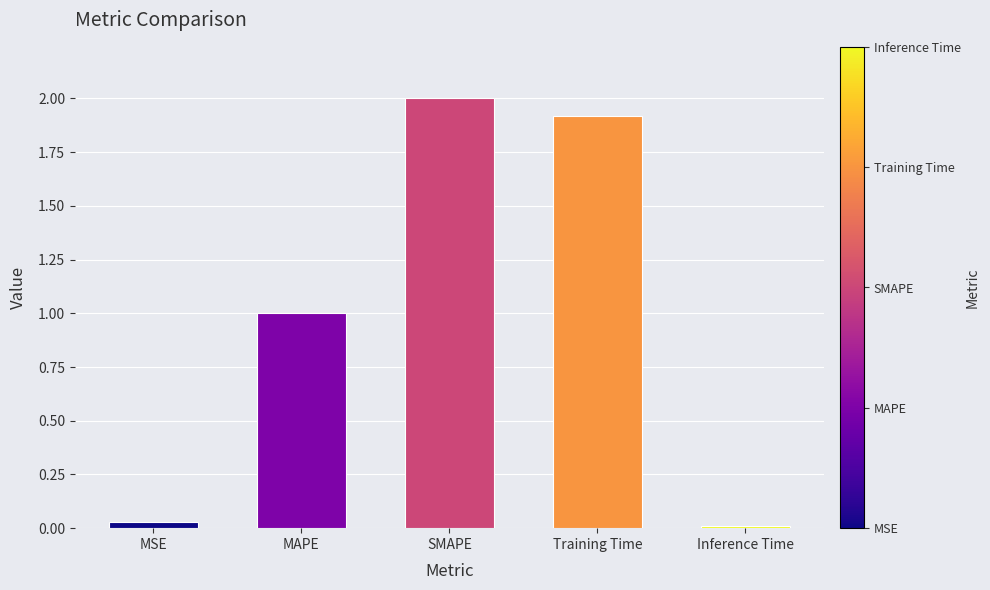

The value at SMAPE is 2.0. True or false?

True